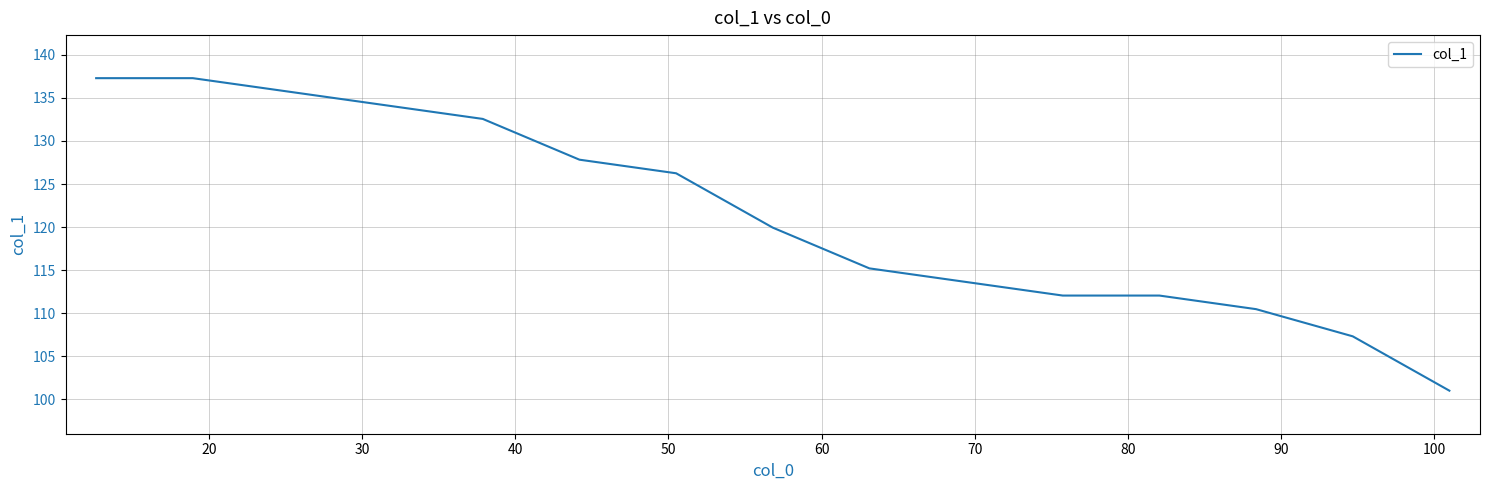

What is the minimum value shown in the chart?

101.0